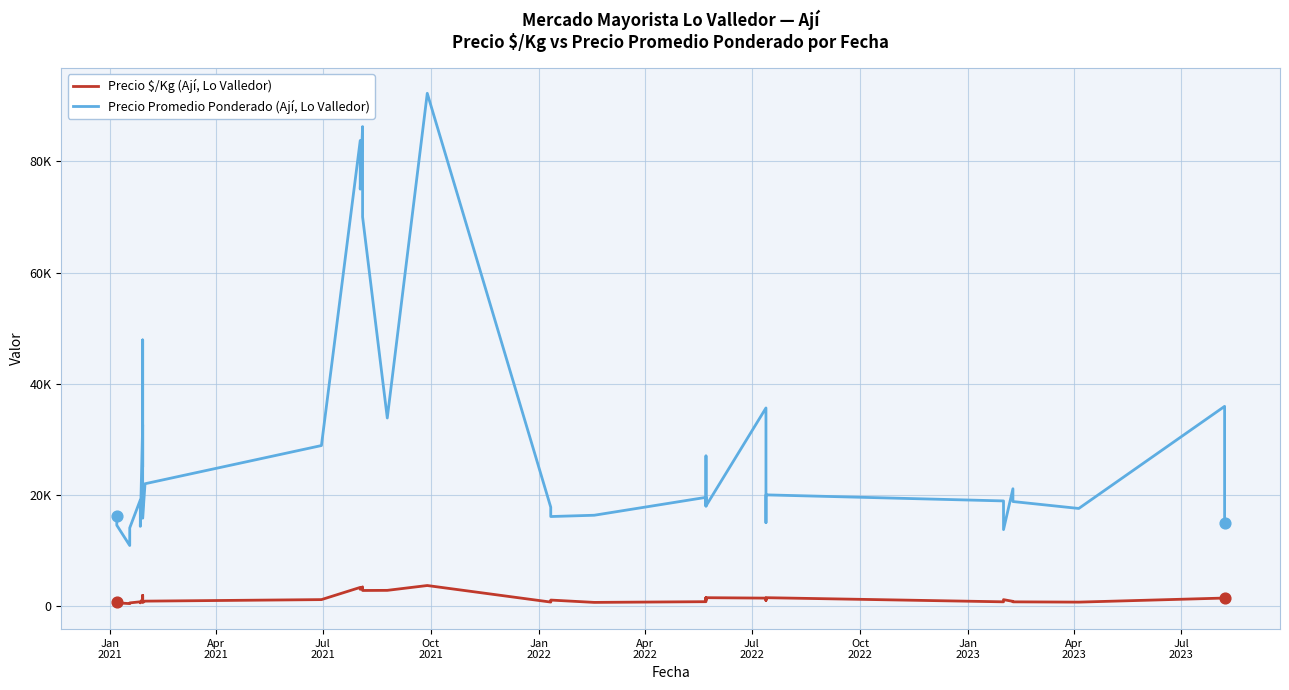

Is the value of Precio Promedio Ponderado (Ají, Lo Valledor) at 39 greater than the value of Precio $/Kg (Ají, Lo Valledor) at Apr
2023?

Yes